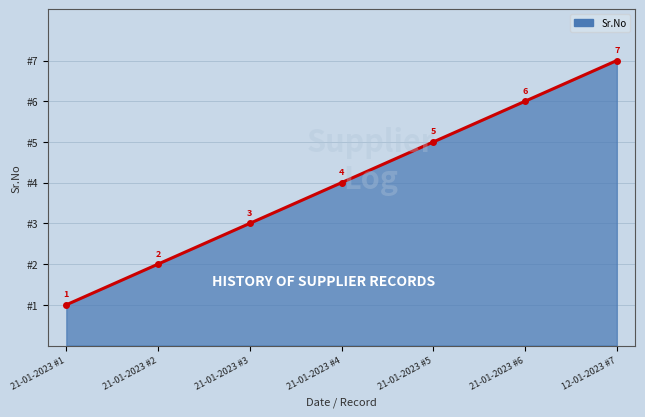

True or false: the data shows 4 at 21-01-2023 #3.

False